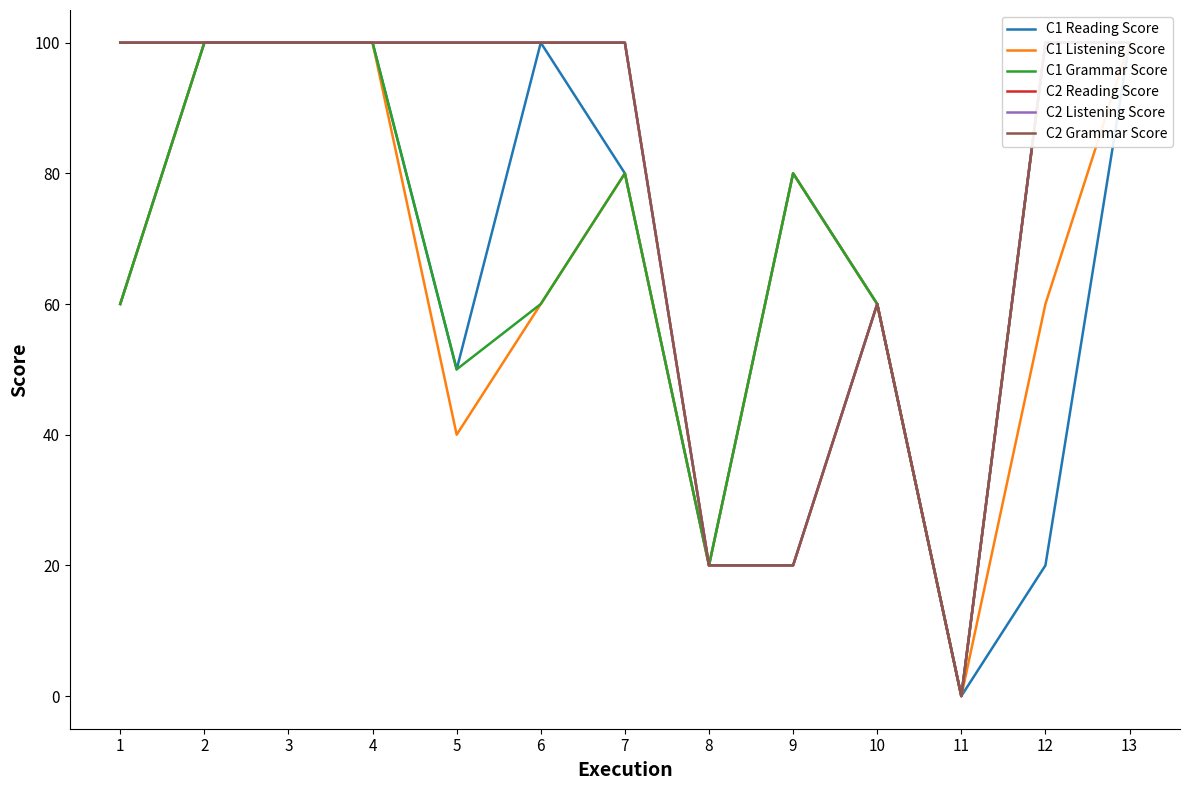

List the labels in order of C1 Reading Score value, largest first.

2, 3, 4, 6, 13, 7, 9, 1, 10, 5, 8, 12, 11